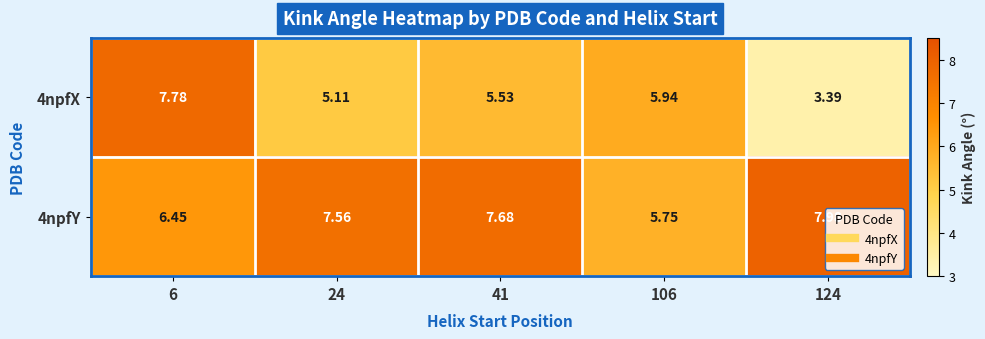

What is the total value across all series at 106?

11.7